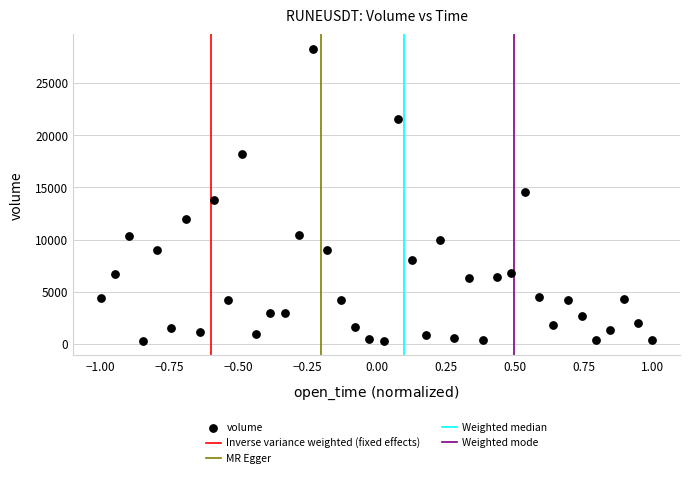

How many data points are displayed?

40